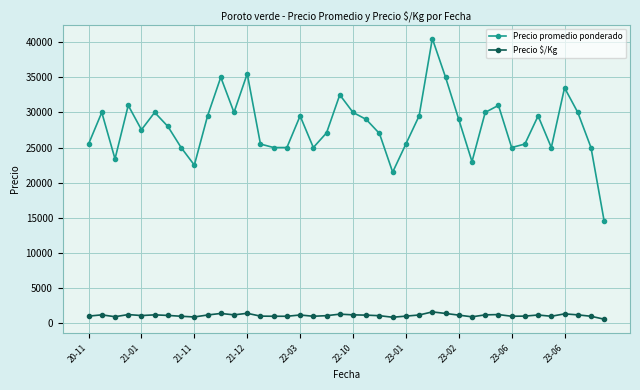

What is the value of the Precio $/Kg point at the 6th from the left?

1200